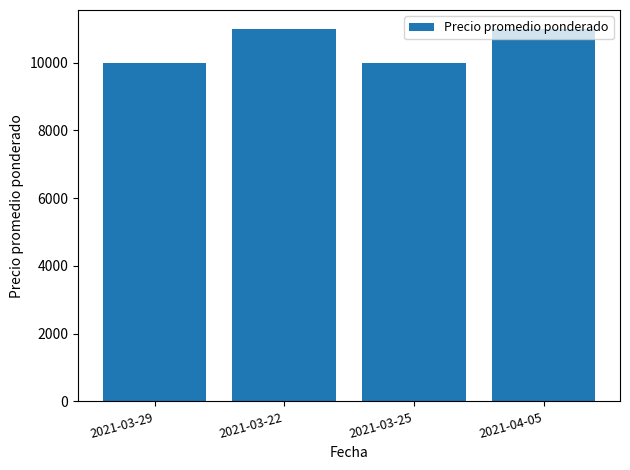

What is the smallest value displayed?

10000